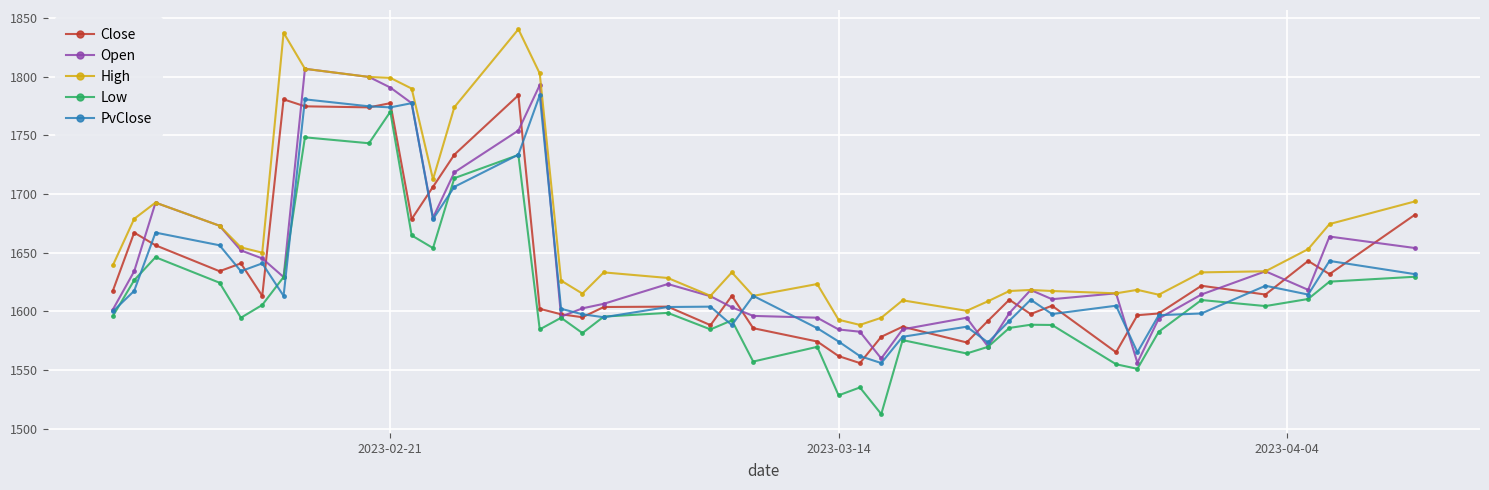

What is the value of the Open point at the 21st from the left?

1603.5